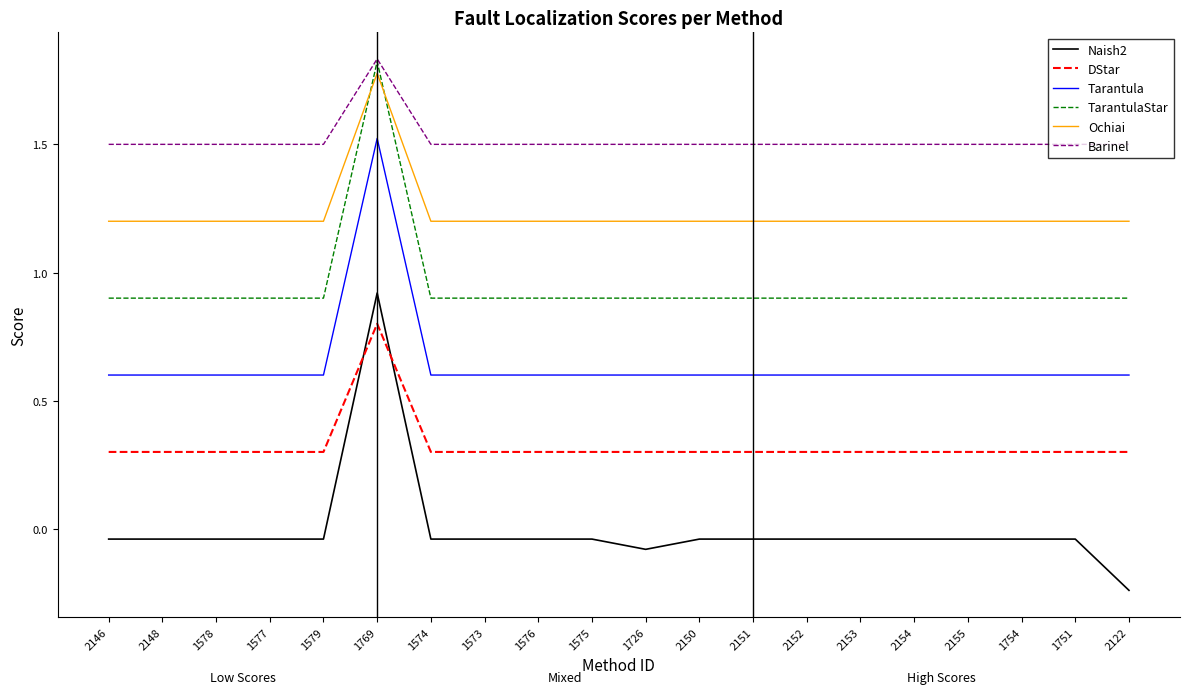

What are all the series names shown in the legend?

Naish2, DStar, Tarantula, TarantulaStar, Ochiai, Barinel